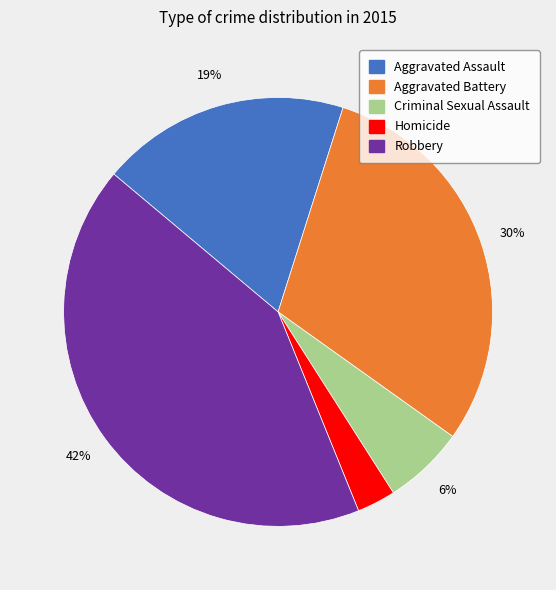

Which has a higher value, Homicide or Aggravated Battery?

Aggravated Battery